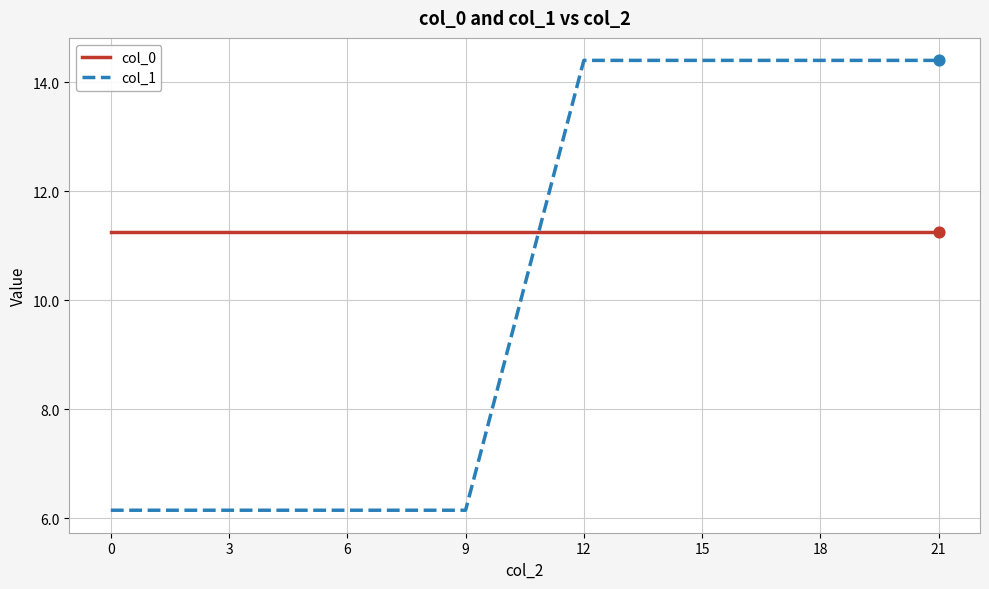

What is the difference between the highest and lowest values at 6?

5.1